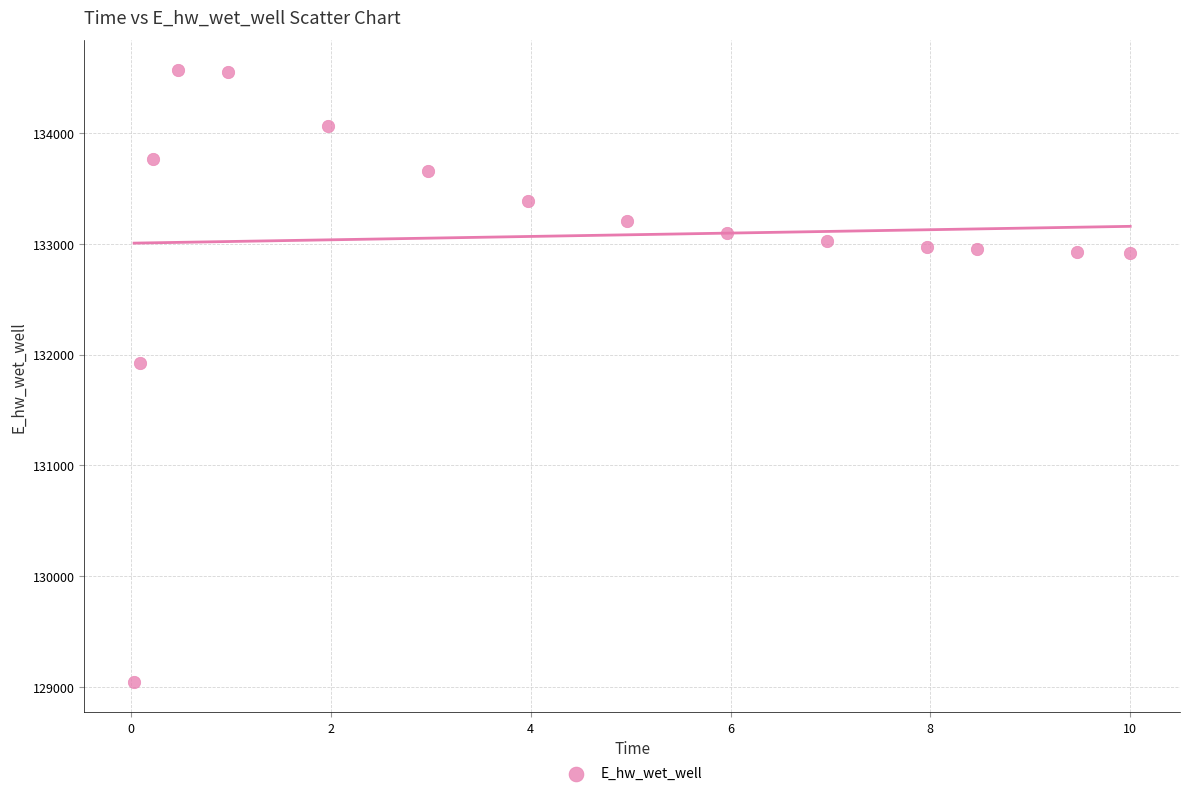

What Y value in the scatter plot is closest to 131806?

131926.4